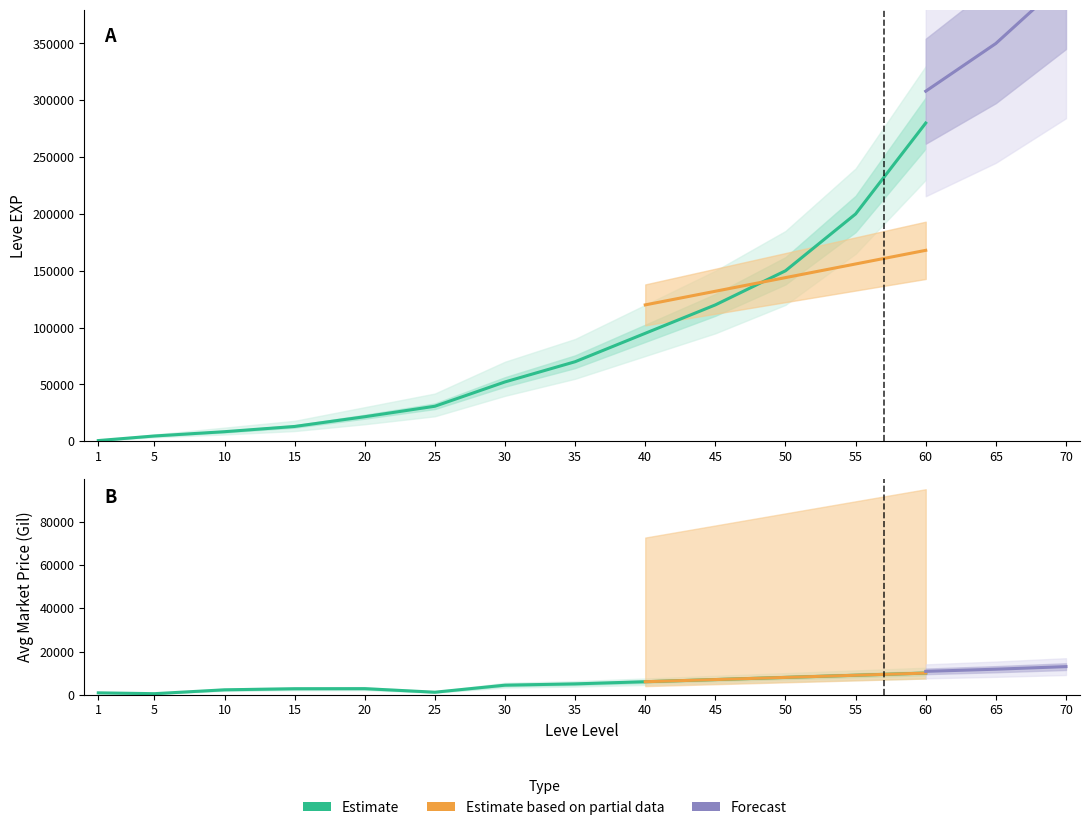

True or false: Leve EXP has more than 0 points higher than both neighbors.

False